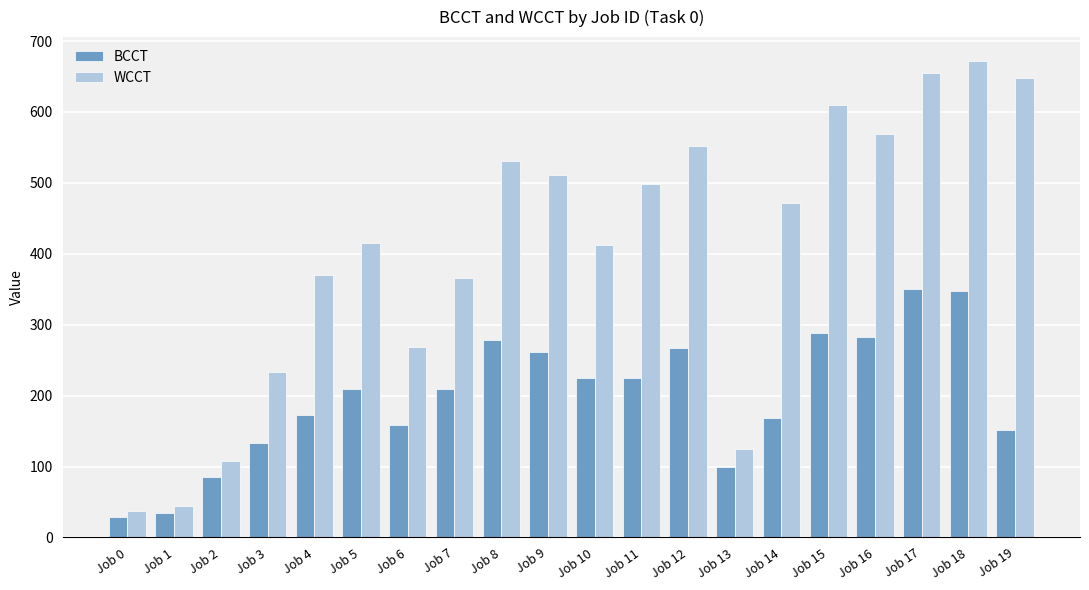

The value of BCCT at Job 14 is 168. True or false?

True